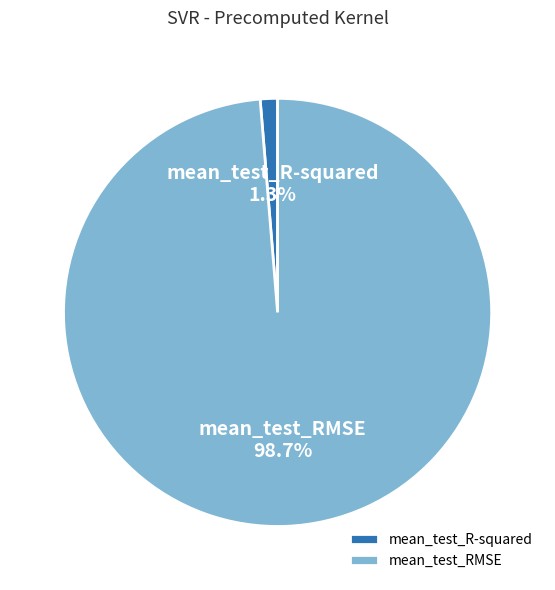

The mean_test_R-squared slice represents 1% of the pie. True or false?

True